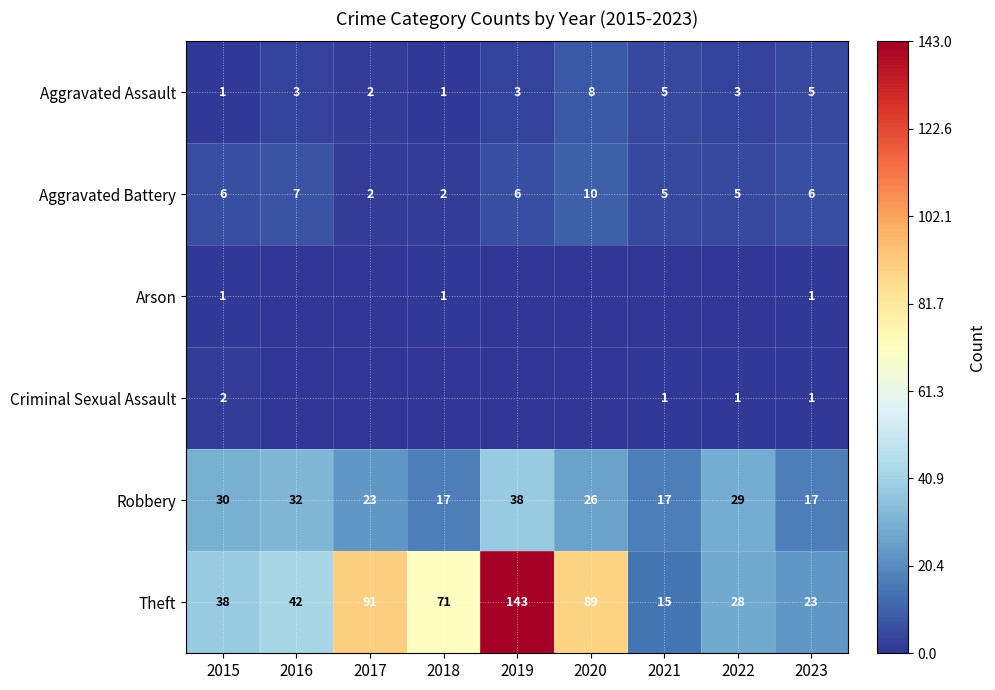

Count the Aggravated Battery values in the range 5 to 6.

5